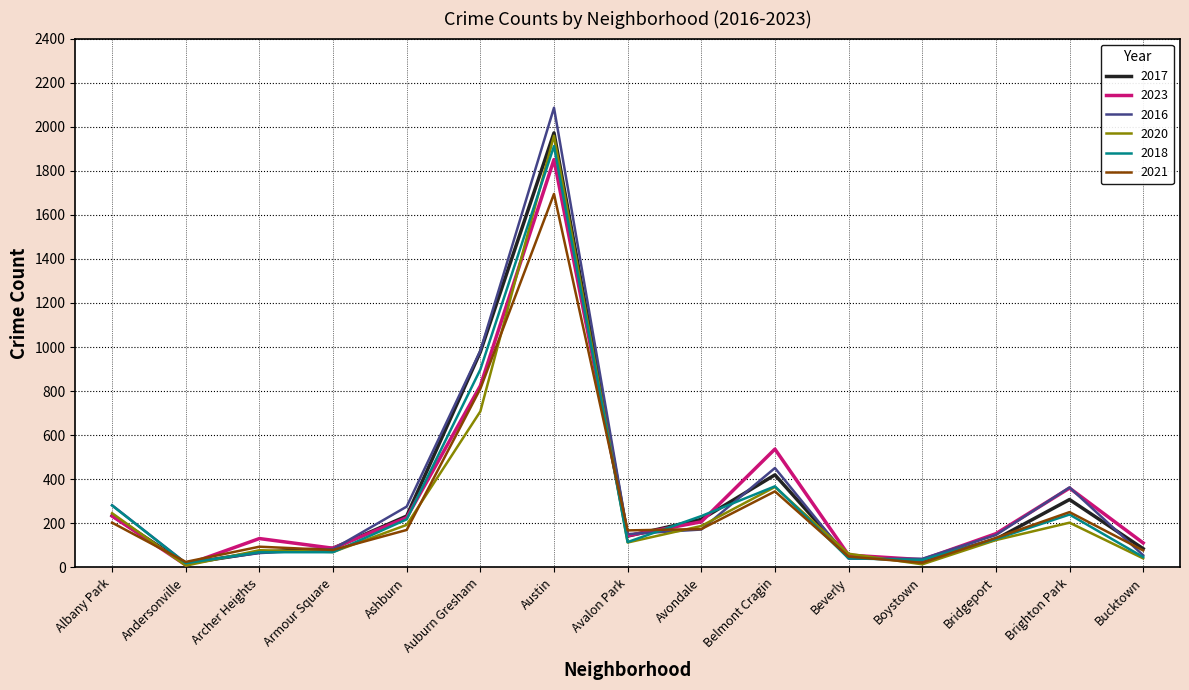

Which series has the widest spread of values?

2016